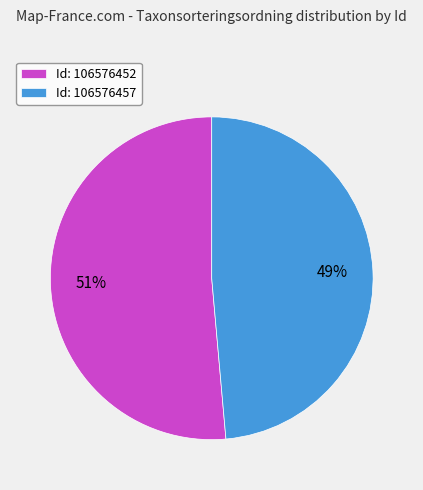

To the nearest percent, what is the average slice percentage?

50%